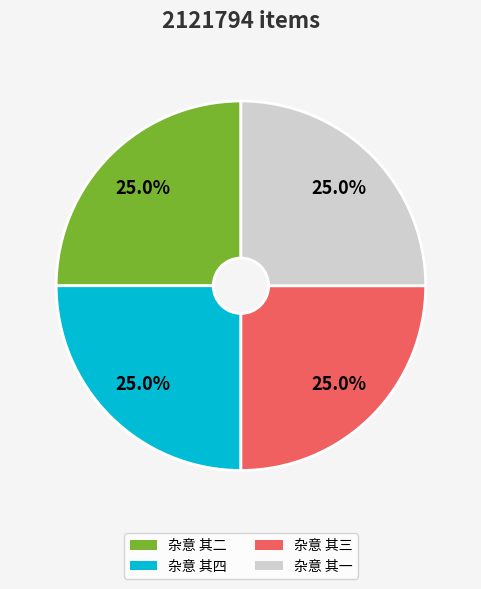

Is 杂意 其二 the majority of the pie?

No